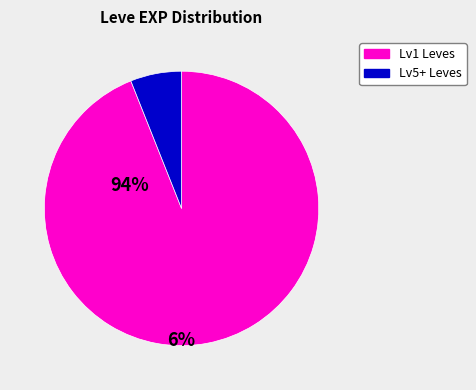

Does any single category account for the majority?

Yes